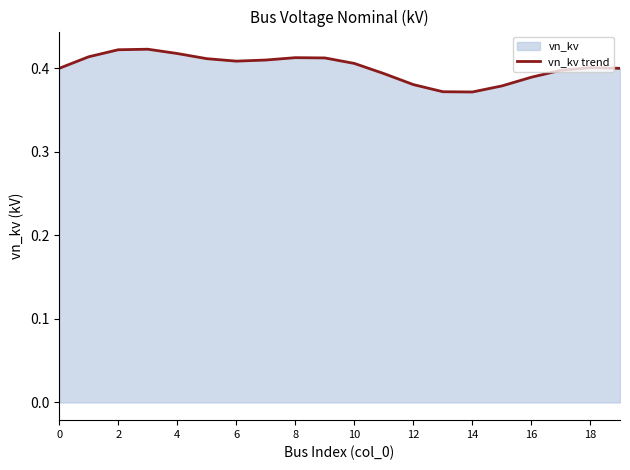

Where is the data nearest to the value 0?

14